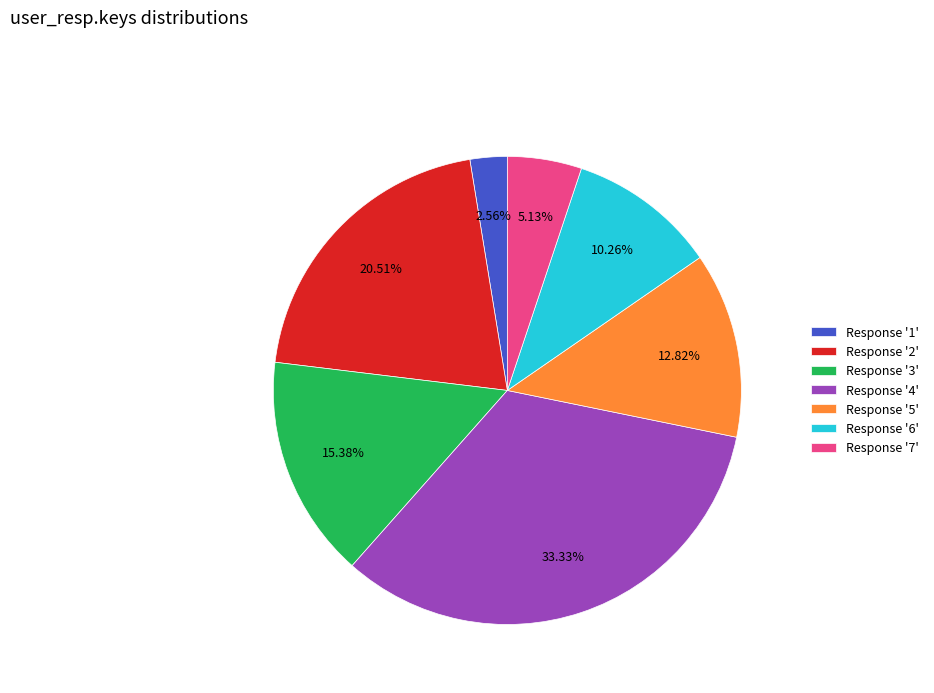

How many segments does this pie chart have?

7